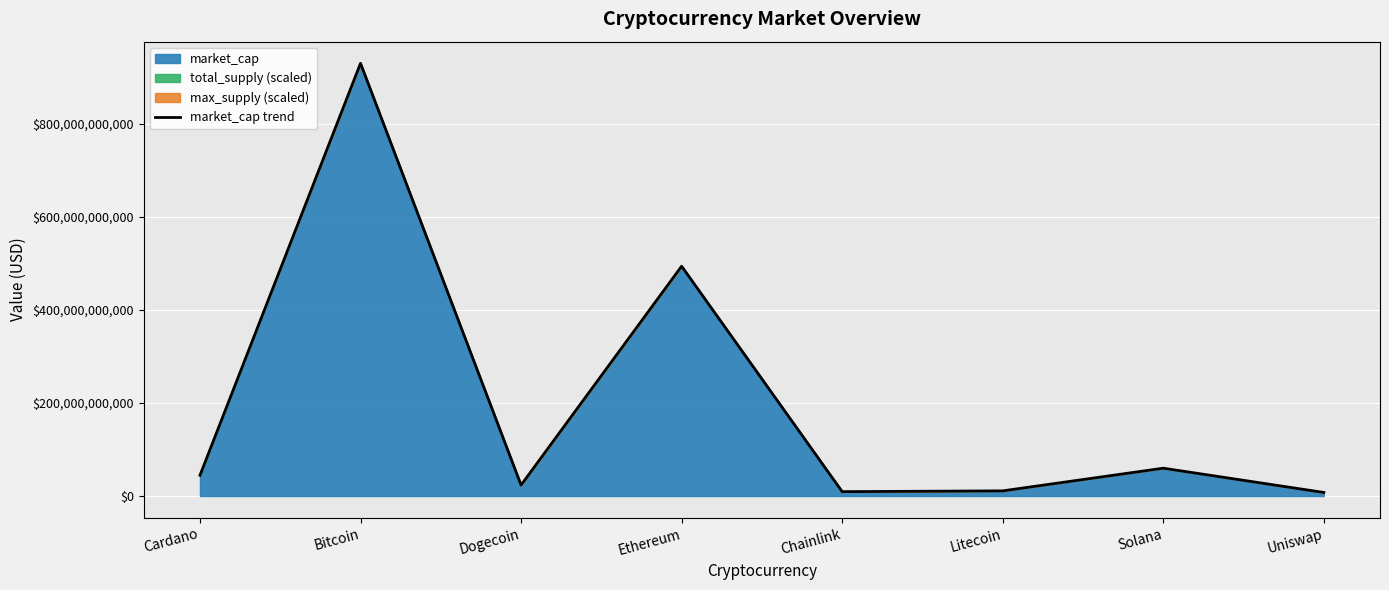

What position from the left is Uniswap?

8